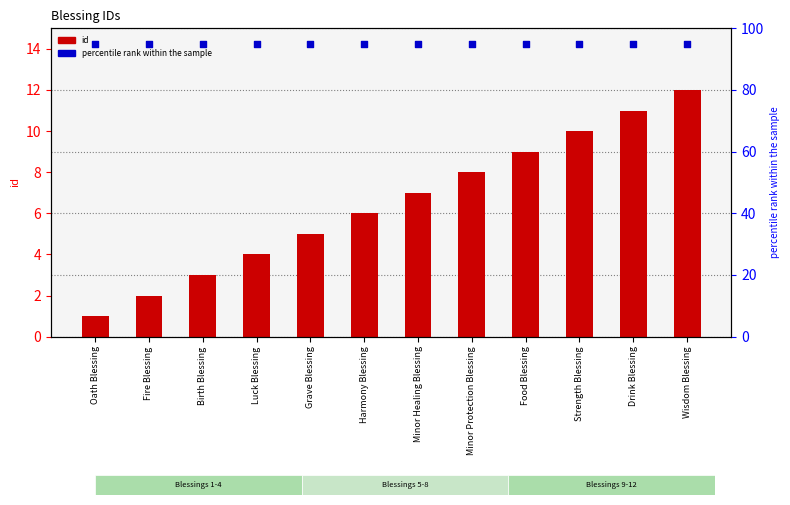

Which series contains the highest Y value?

percentile rank within the sample